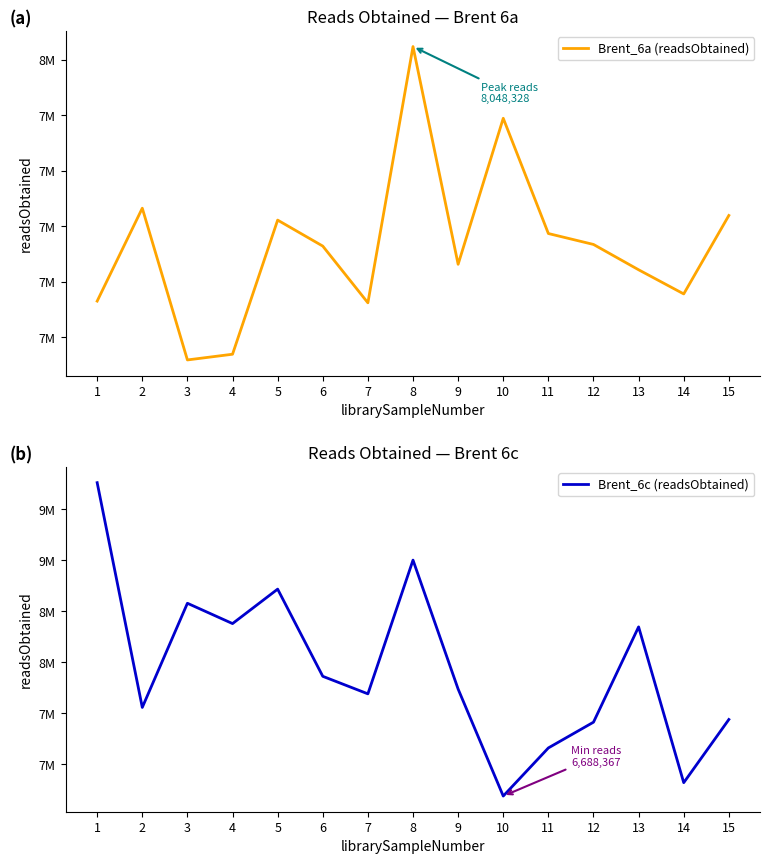

What are all the series names shown in the legend?

Brent_6a (readsObtained), Brent_6c (readsObtained)